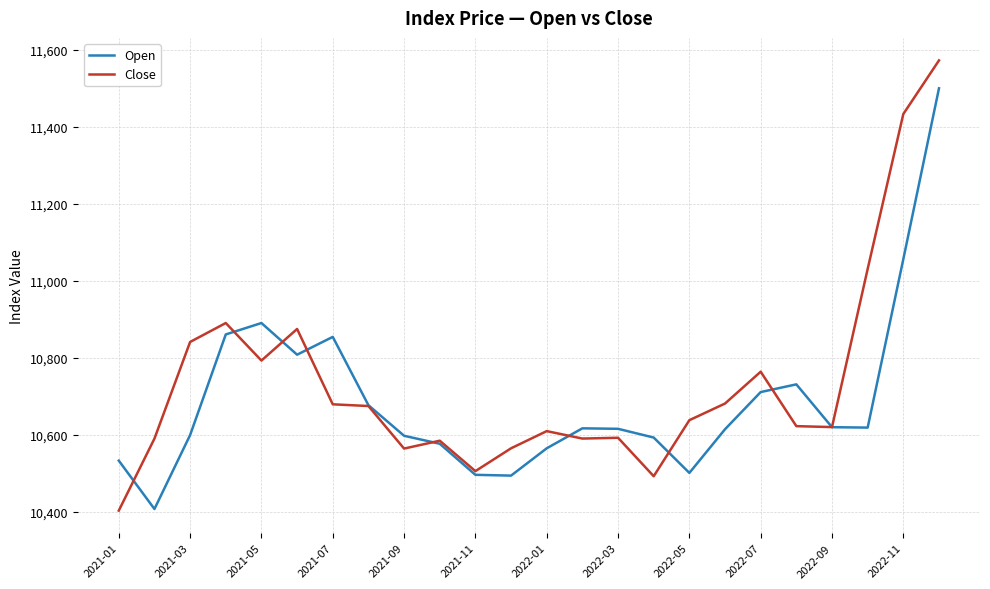

True or false: Close has more than 0 points higher than both neighbors.

True